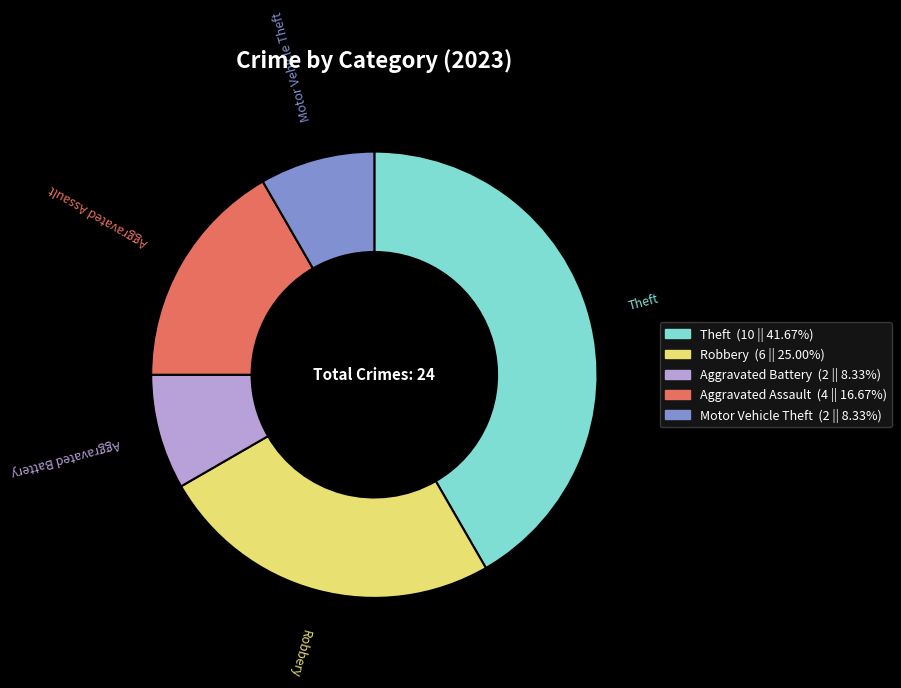

Is there a majority slice in this chart?

No